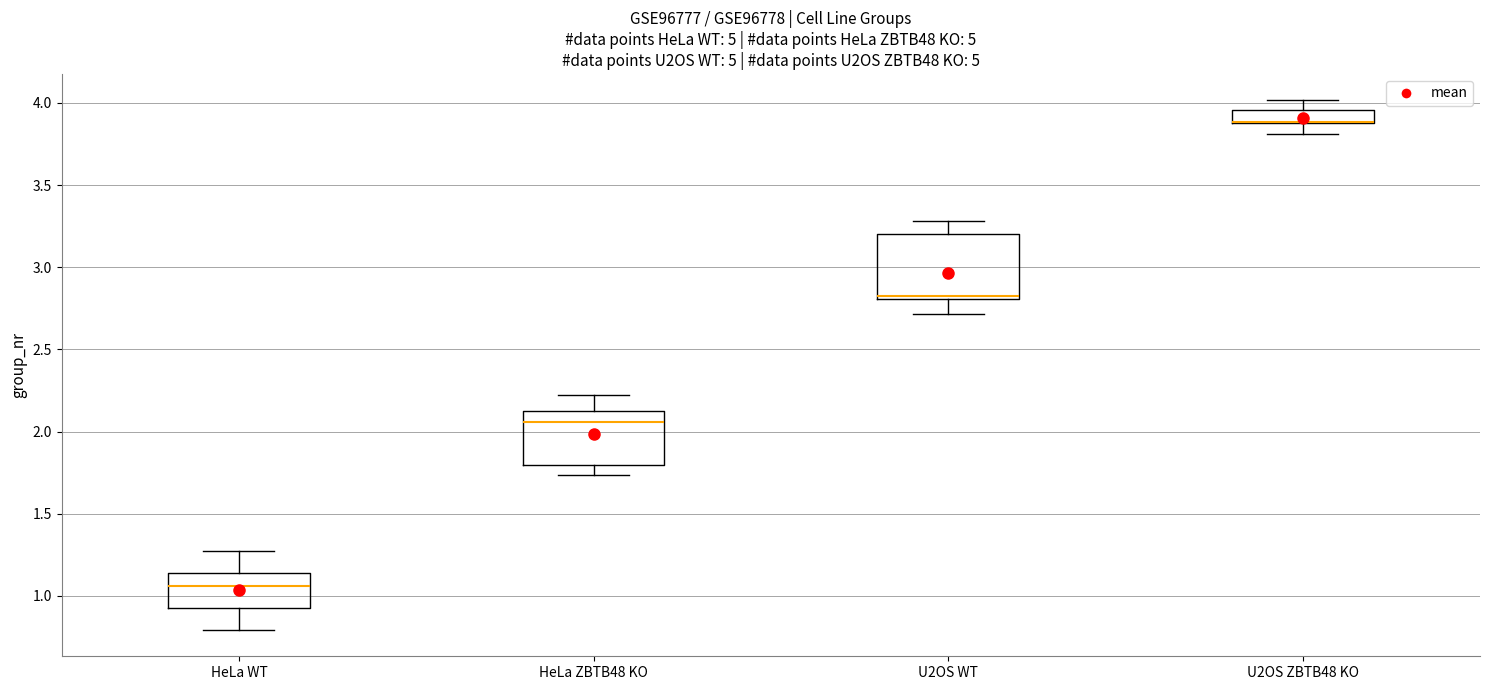

Where does the median line of the box for U2OS WT sit on the y-axis? The values are not printed on the chart, so give them approximately, as read against the axis.

2.85